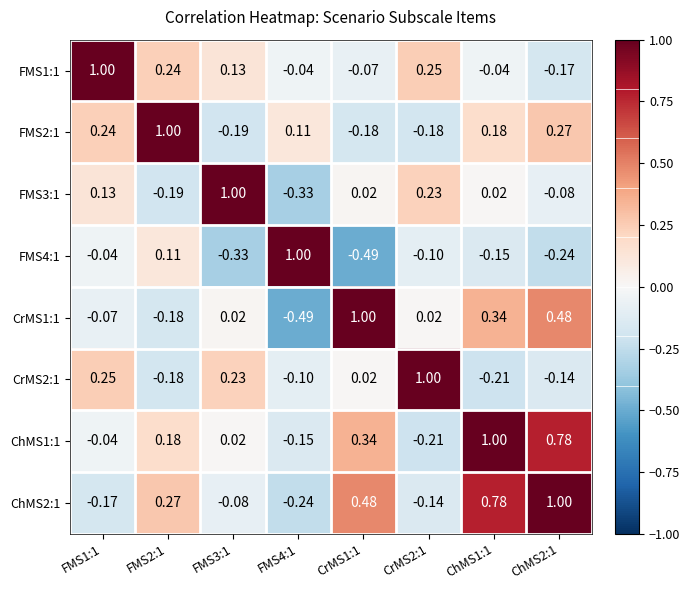

What is the total value across all series at CrMS1:1?

1.1